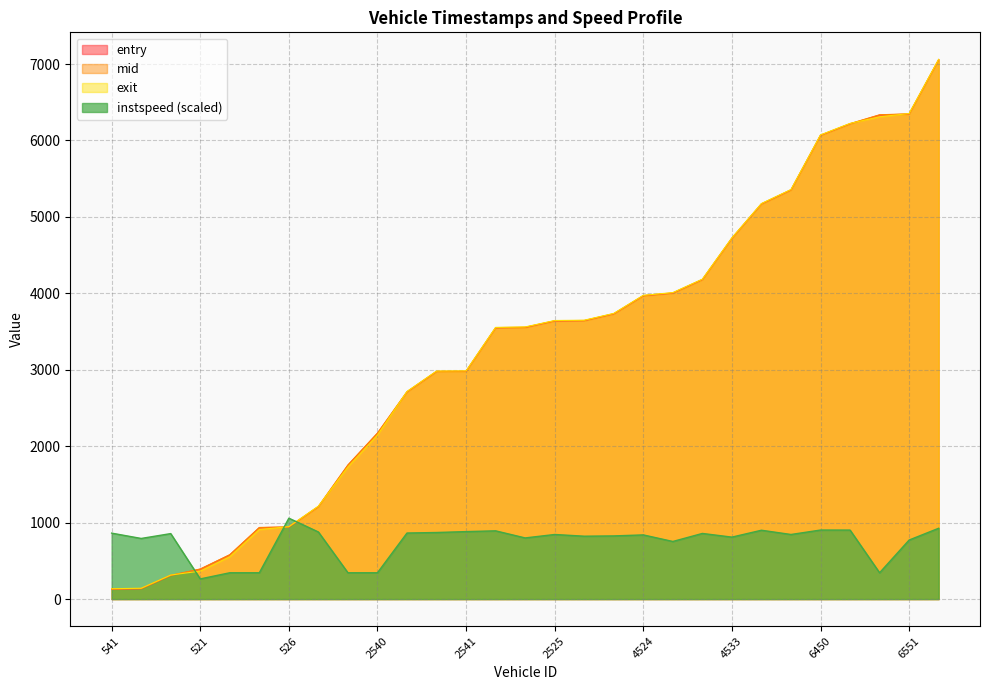

What is the minimum value shown in the chart?

129.0